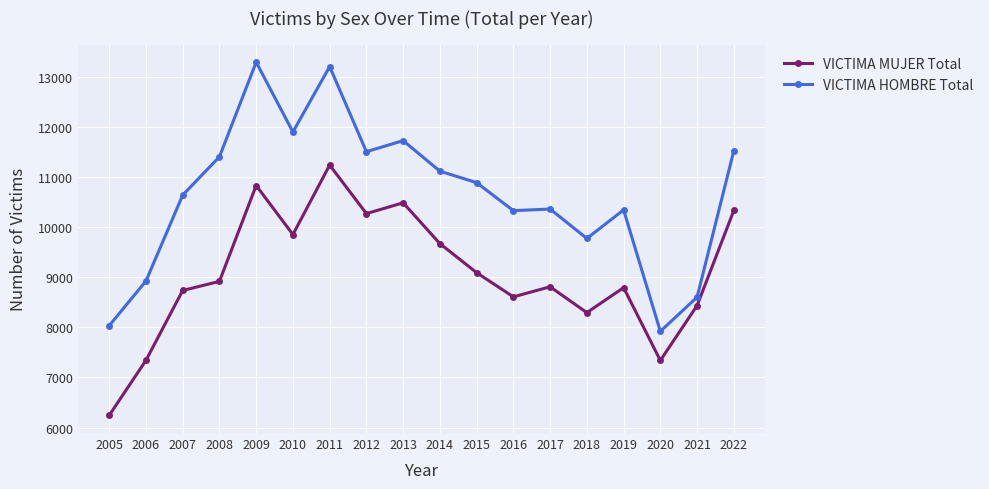

What is the total value across all series at 2011?

24446